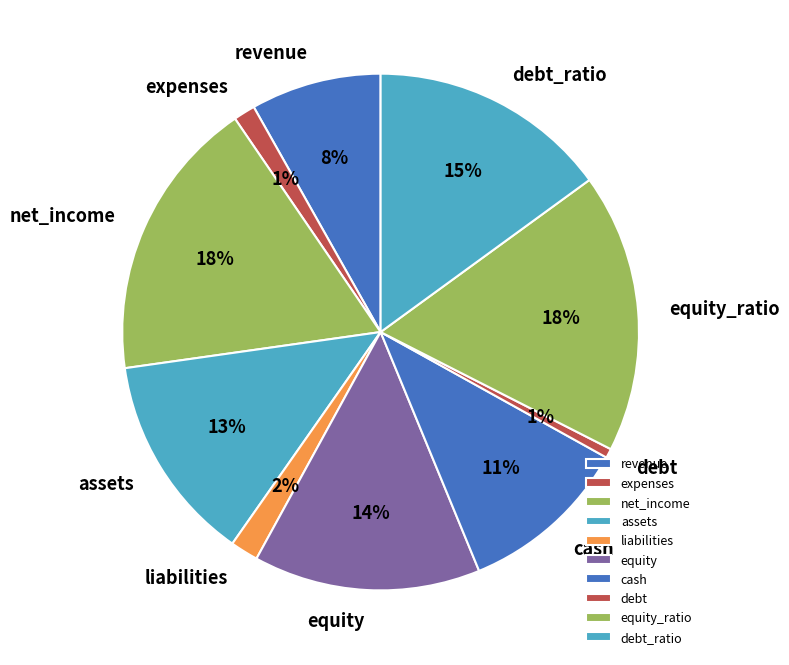

Is it true that net_income is 4% of the pie?

False